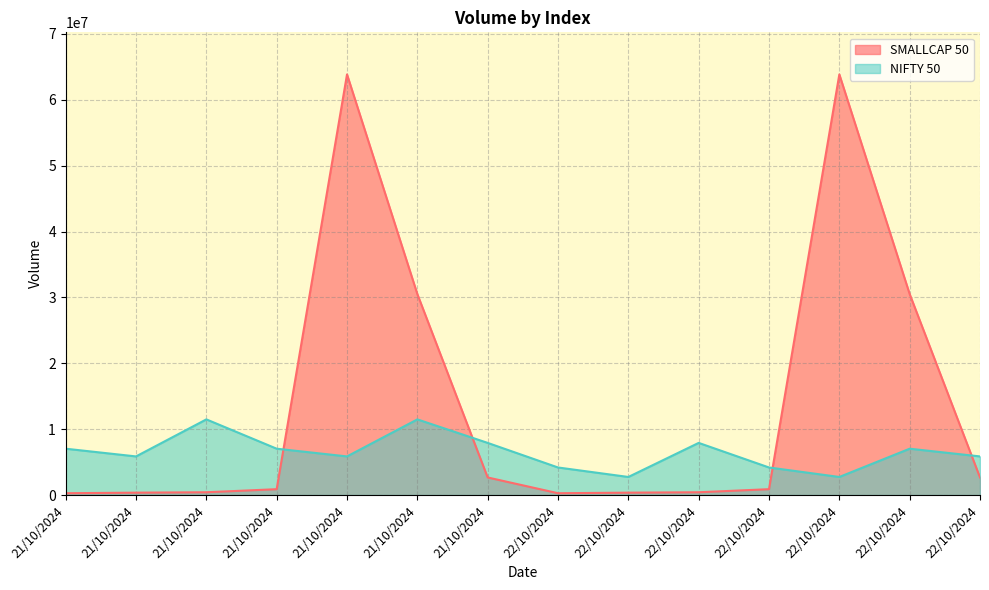

How many NIFTY 50 values are between 4183196 and 7915980?

10